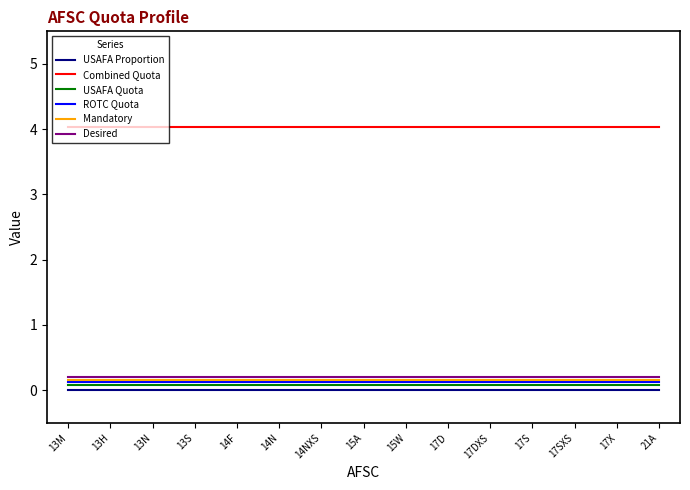

Is the value of Mandatory at 14F greater than the value of USAFA Proportion at 13N?

Yes